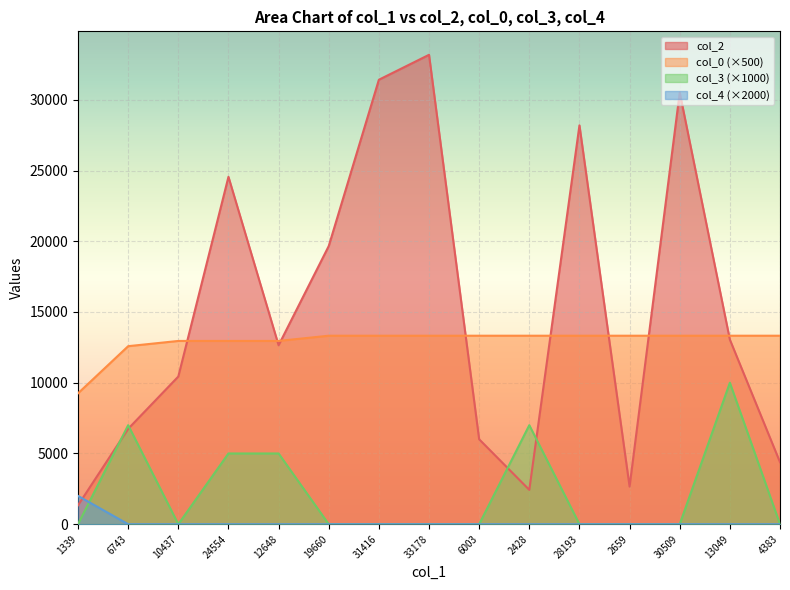

At 30509, list the series in order from smallest to largest.

col_3, col_4, col_0, col_2